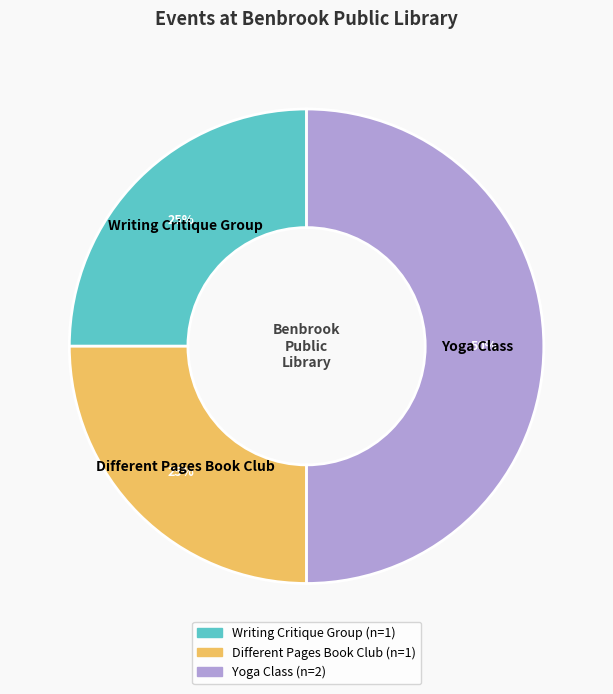

Does Different Pages Book Club account for over 50% of the chart?

No